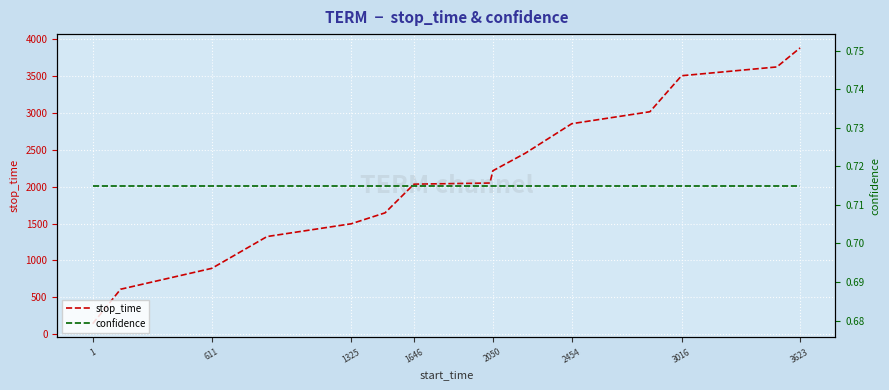

List the series in order of their overall mean, lowest first.

confidence, stop_time